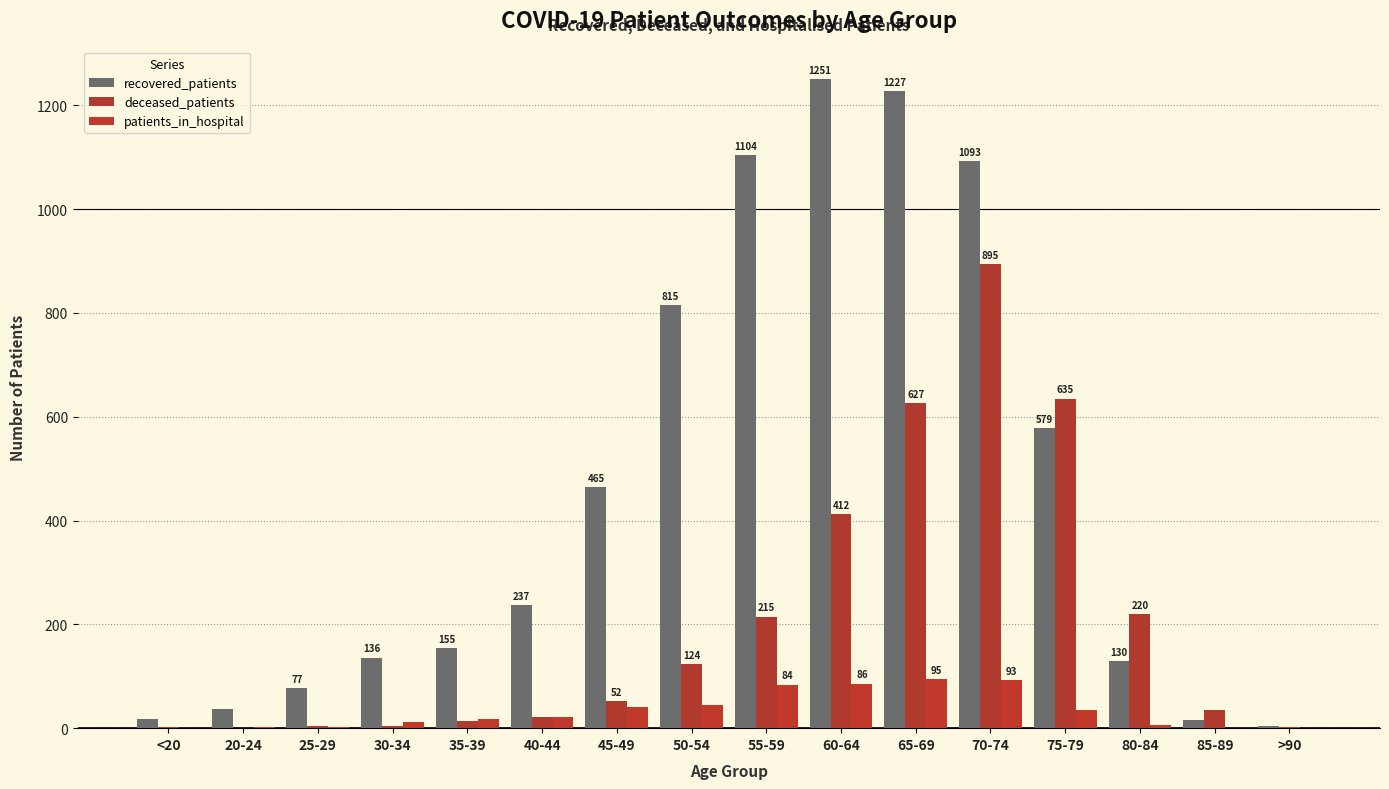

Reading left to right, transcribe all the data shown in this chart.

recovered_patients: 18	37	77	136	155	237	465	815	1104	1251	1227	1093	579	130	16	4
deceased_patients: 3	0	5	4	13	22	52	124	215	412	627	895	635	220	35	2
patients_in_hospital: 0	2	3	11	17	21	41	45	84	86	95	93	35	6	1	0